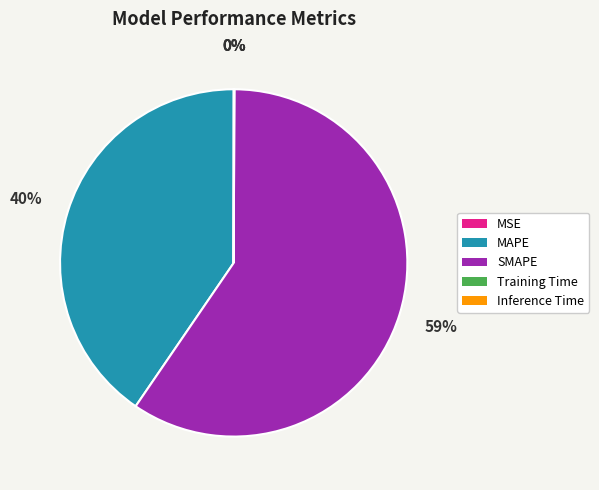

Which category has the biggest portion of the pie?

SMAPE